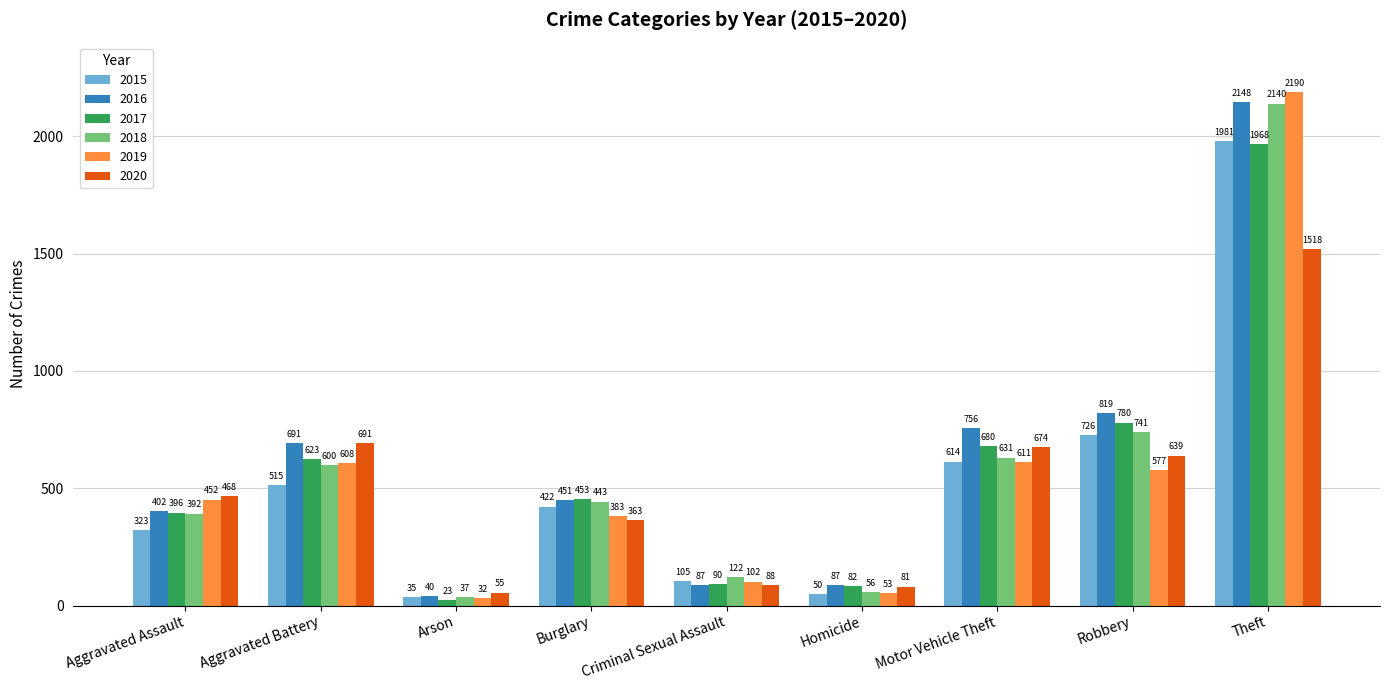

What is the minimum value shown in the chart?

23